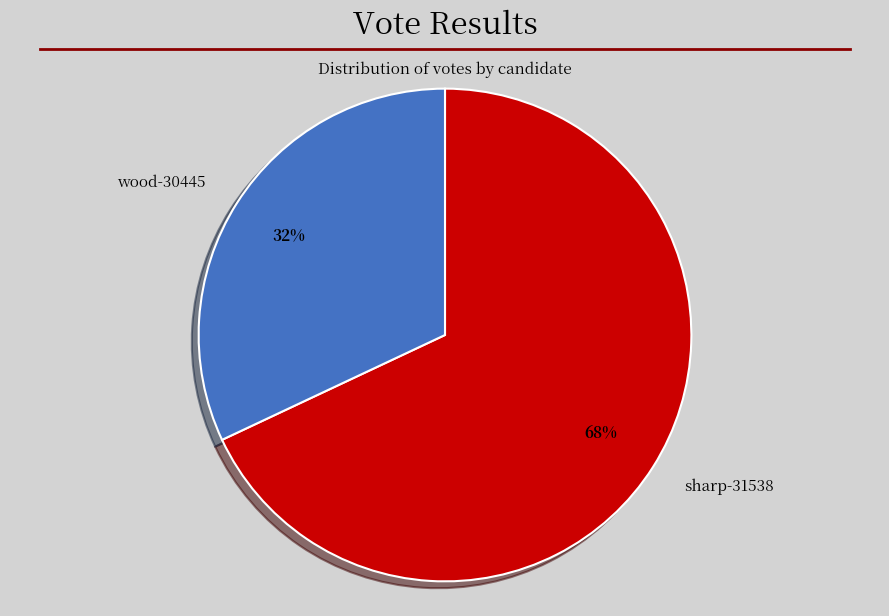

To the nearest percent, what is the average slice percentage?

50%